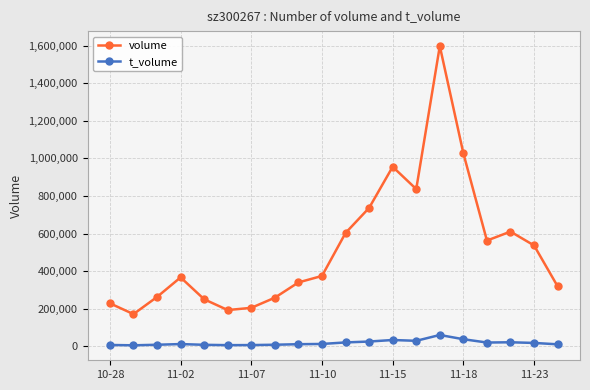

What is the average value of the volume series?

522049